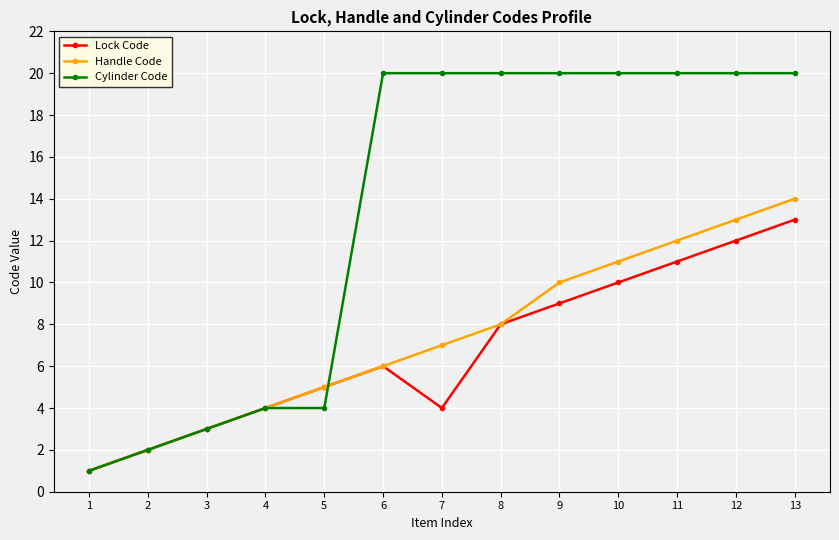

Is it true that Handle Code equals 12 at 11?

True